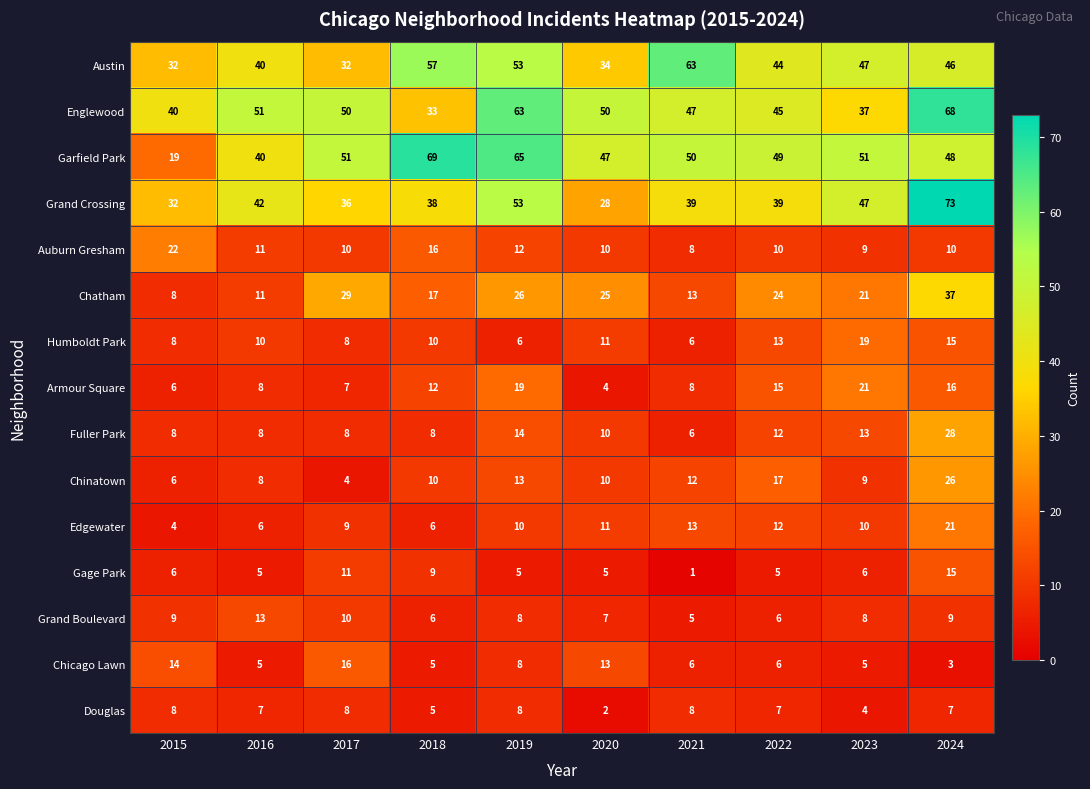

Where does the Chatham series first go above 24?

2017